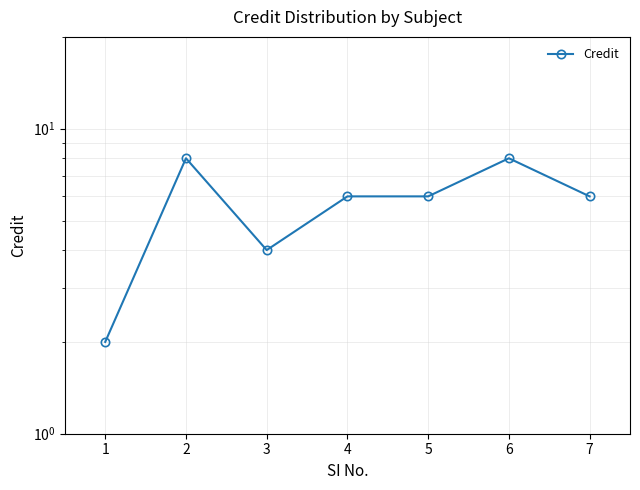

How many values are between 4 and 8?

6